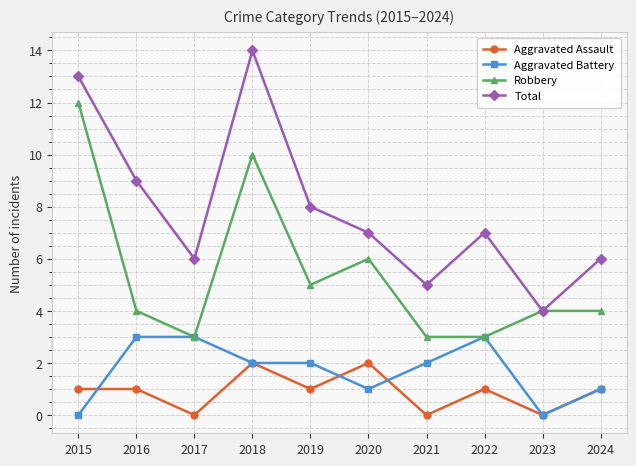

What is the total value across all series at 2019?

16